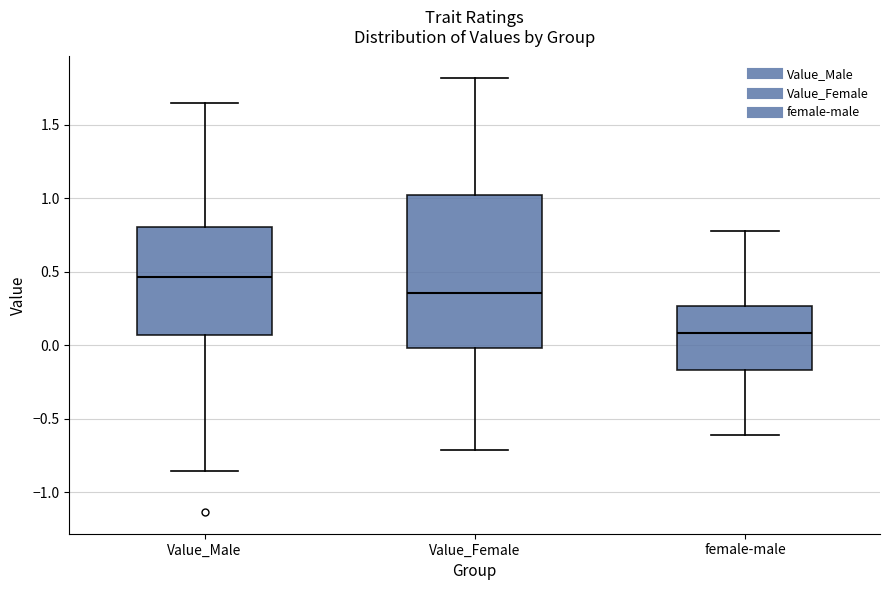

Comparing the boxes themselves (not the whiskers), which one is the tallest?

Value_Female